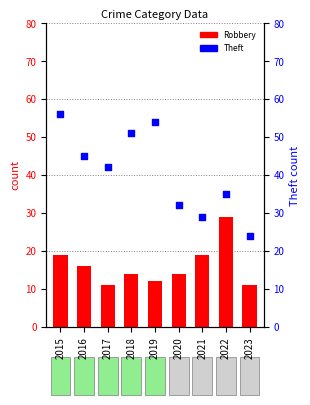

Which series contains the highest Y value?

Theft